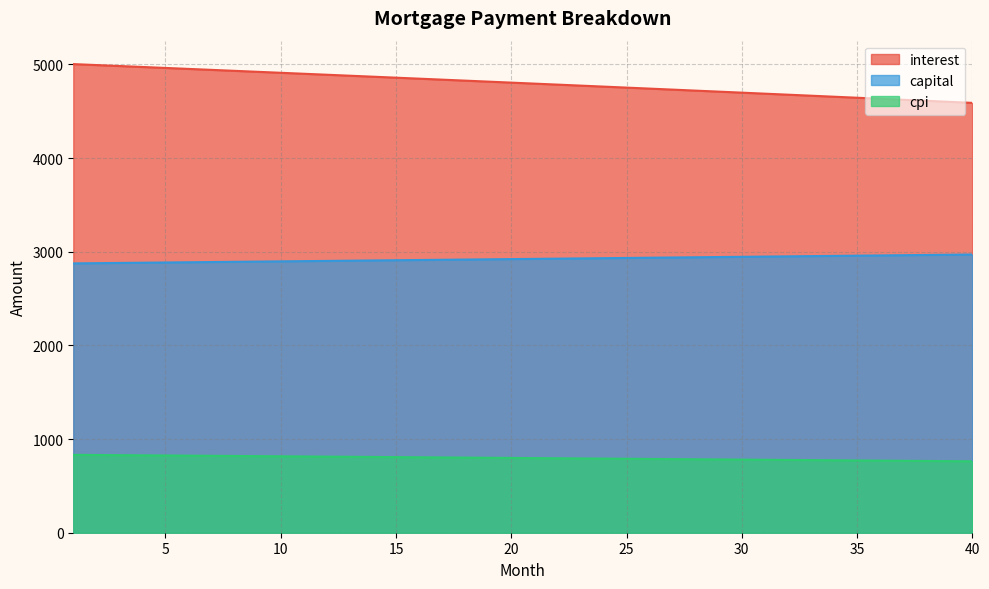

Rank the series by their average value, from lowest to highest.

cpi, capital, interest